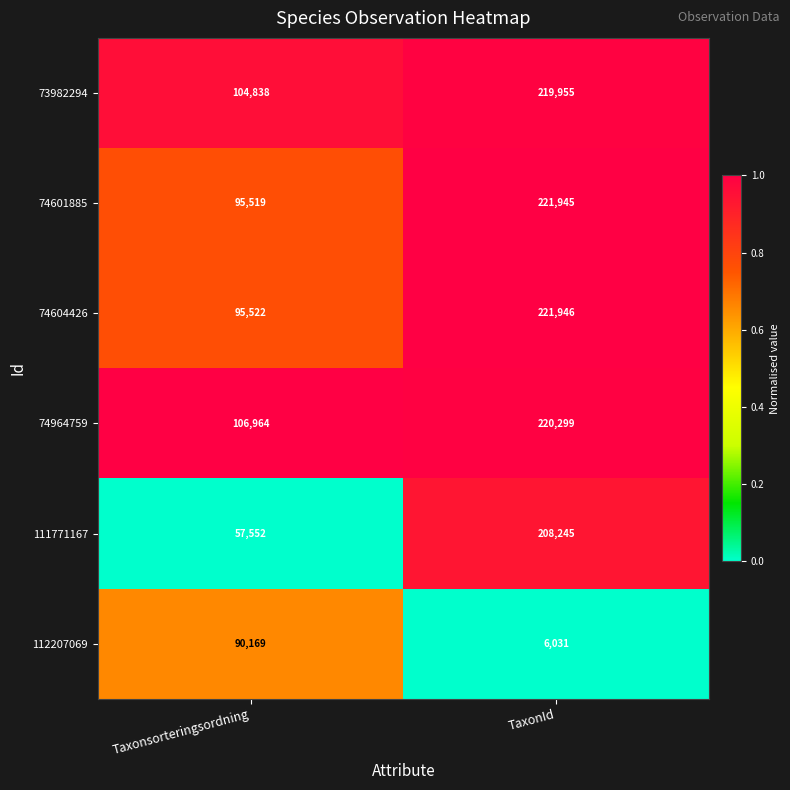

What is the difference between the maximum and minimum values in the 74601885 series?

126426